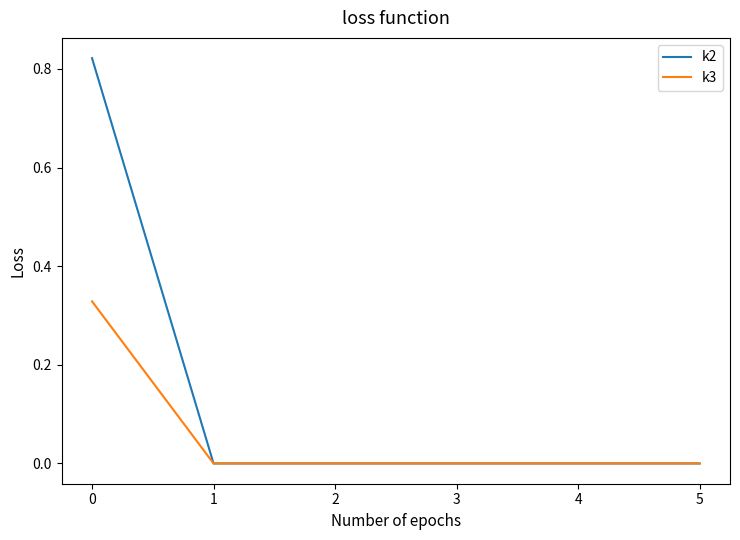

What is the difference between the highest and lowest values at 0?

0.5